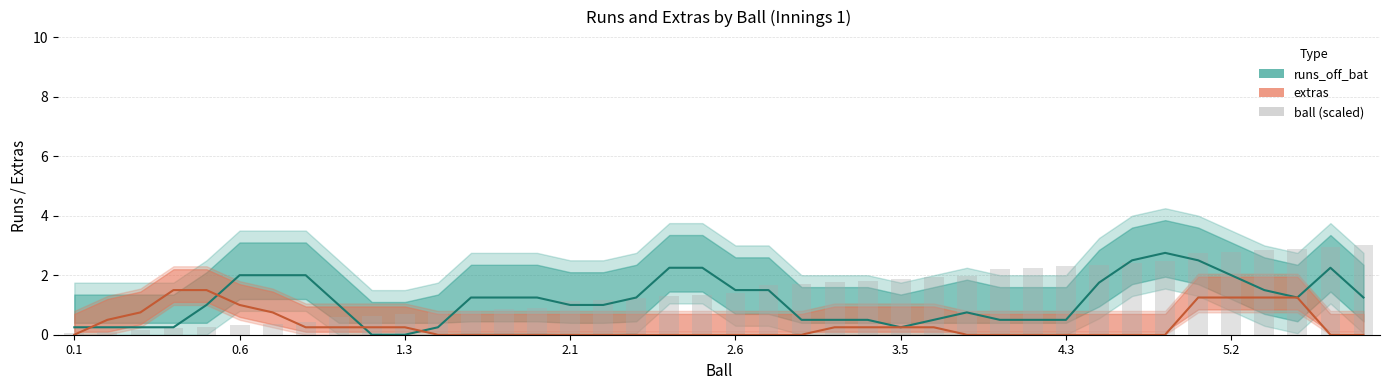

Reading left to right, list all the values displayed in this chart.

runs_off_bat: 0.2	0.2	0.2	0.2	1.0	2.0	2.0	2.0	1.0	0.0	0.0	0.2	1.2	1.2	1.2	1.0	1.0	1.2	2.2	2.2	1.5	1.5	0.5	0.5	0.5	0.2	0.5	0.8	0.5	0.5	0.5	1.8	2.5	2.8	2.5	2.0	1.5	1.2	2.2	1.2
extras: 0.0	0.5	0.8	1.5	1.5	1.0	0.8	0.2	0.2	0.2	0.2	0.0	0.0	0.0	0.0	0.0	0.0	0.0	0.0	0.0	0.0	0.0	0.0	0.2	0.2	0.2	0.2	0.0	0.0	0.0	0.0	0.0	0.0	0.0	1.2	1.2	1.2	1.2	0.0	0.0
ball (scaled): 0.1	0.1	0.2	0.2	0.3	0.3	0.4	0.4	0.6	0.6	0.7	0.8	0.8	0.9	0.9	1.1	1.2	1.2	1.3	1.3	1.4	1.7	1.7	1.8	1.8	1.9	1.9	2.0	2.2	2.3	2.3	2.4	2.4	2.5	2.7	2.8	2.8	2.9	2.9	3.0